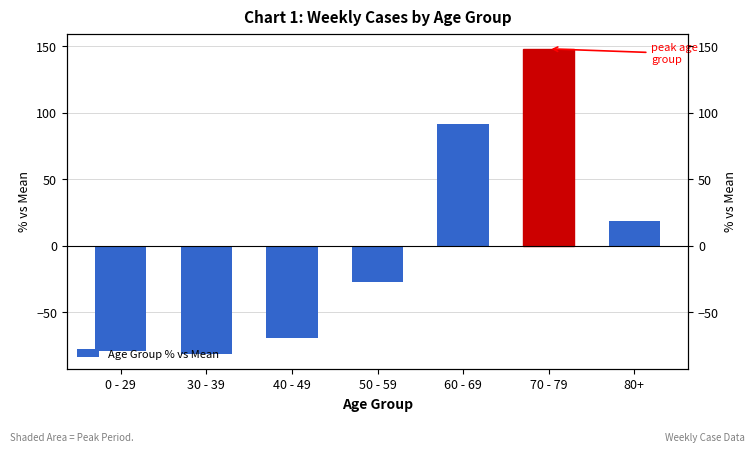

Reading left to right, list all the values displayed in this chart.

-79.4	-81.4	-69.6	-27.5	91.2	148.0	18.6